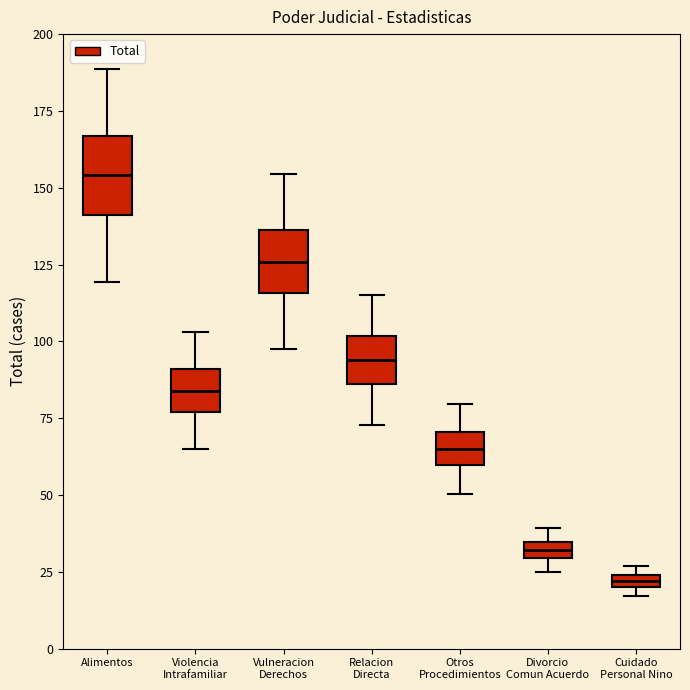

Which box has the highest median line?

Alimentos